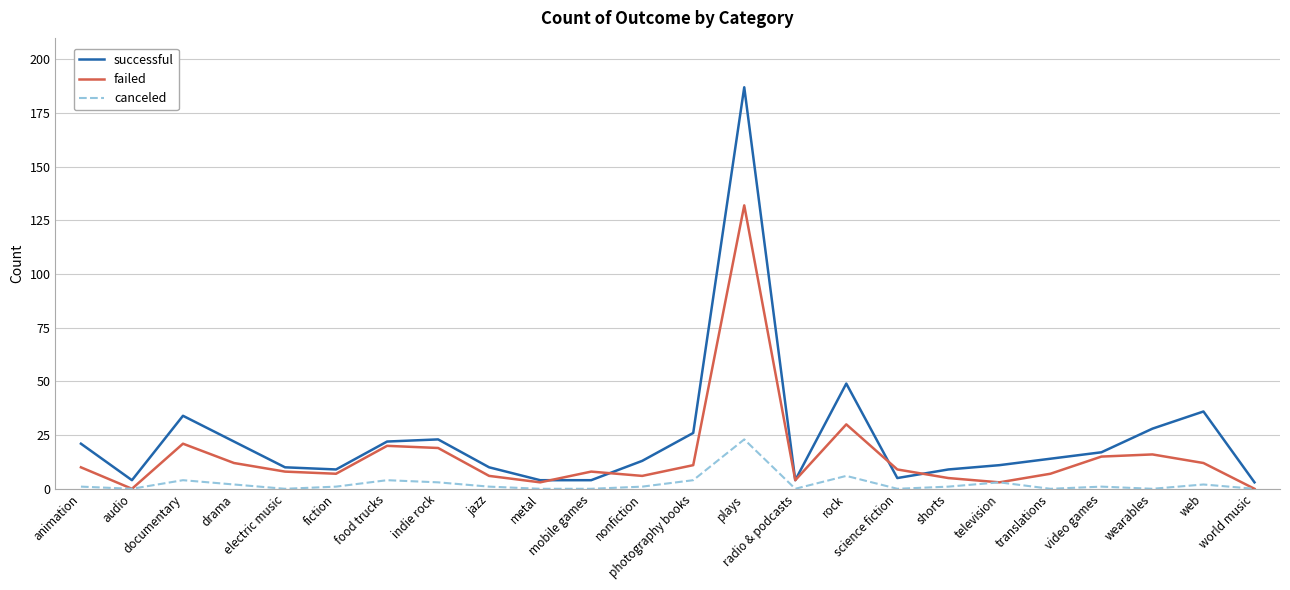

What is the highest value of the successful series?

187